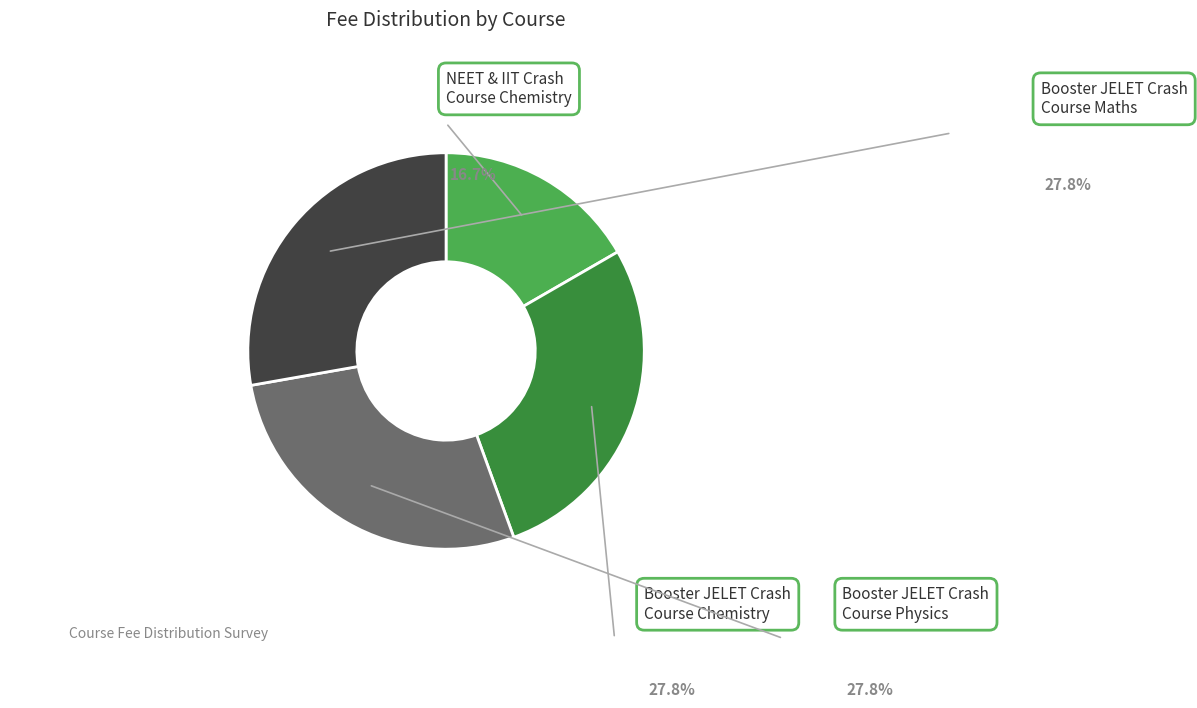

How many slices are in this pie chart?

4